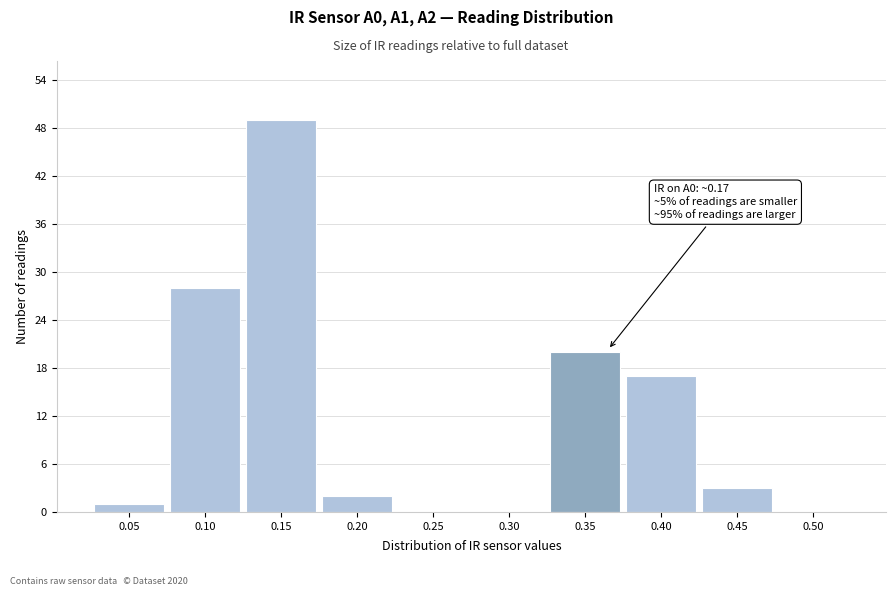

Reading left to right, extract all data points from this chart.

0.05=1	0.10=28	0.15=49	0.20=2	0.25=0	0.30=0	0.35=20	0.40=17	0.45=3	0.50=0